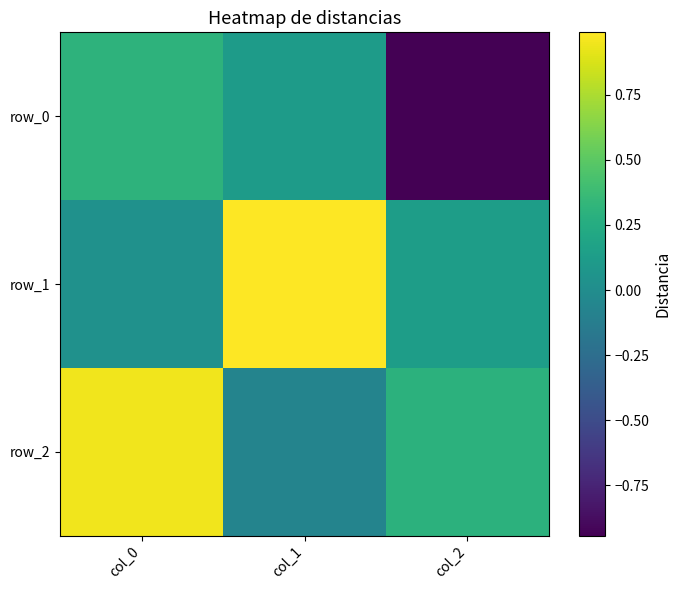

Reading left to right, list all the values displayed in this chart.

row_0: 0.3	0.1	-0.9
row_1: 0.0	1.0	0.1
row_2: 1.0	-0.1	0.3